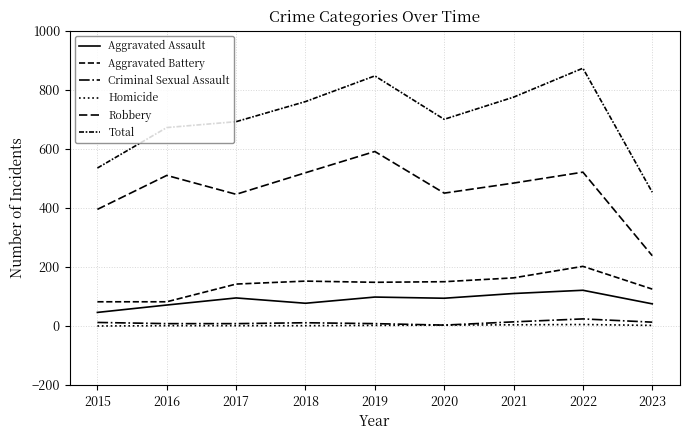

What is the total value across all series at 2021?

1550